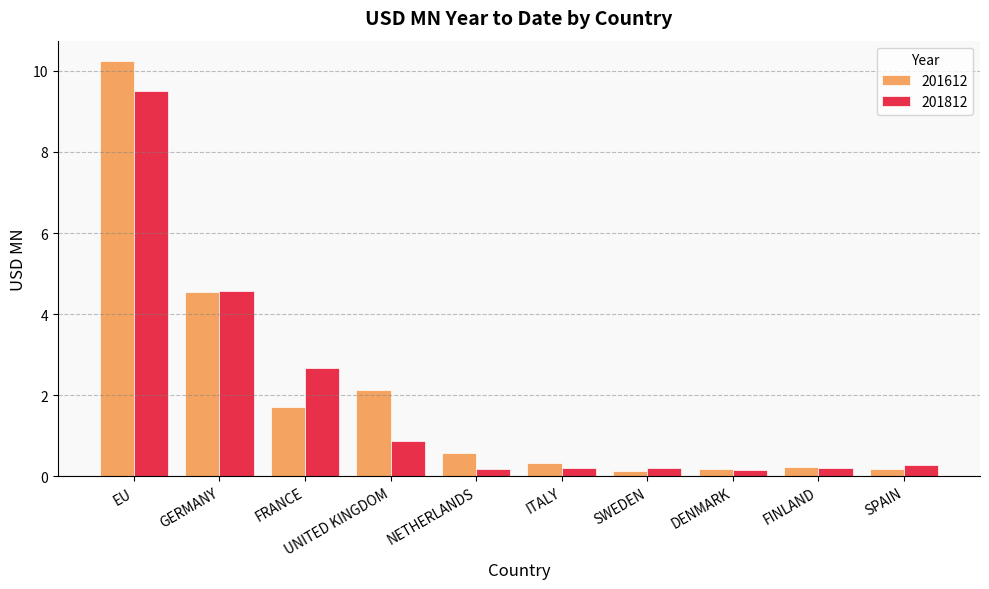

Is the value of 201612 at ITALY greater than the value of 201812 at FRANCE?

No